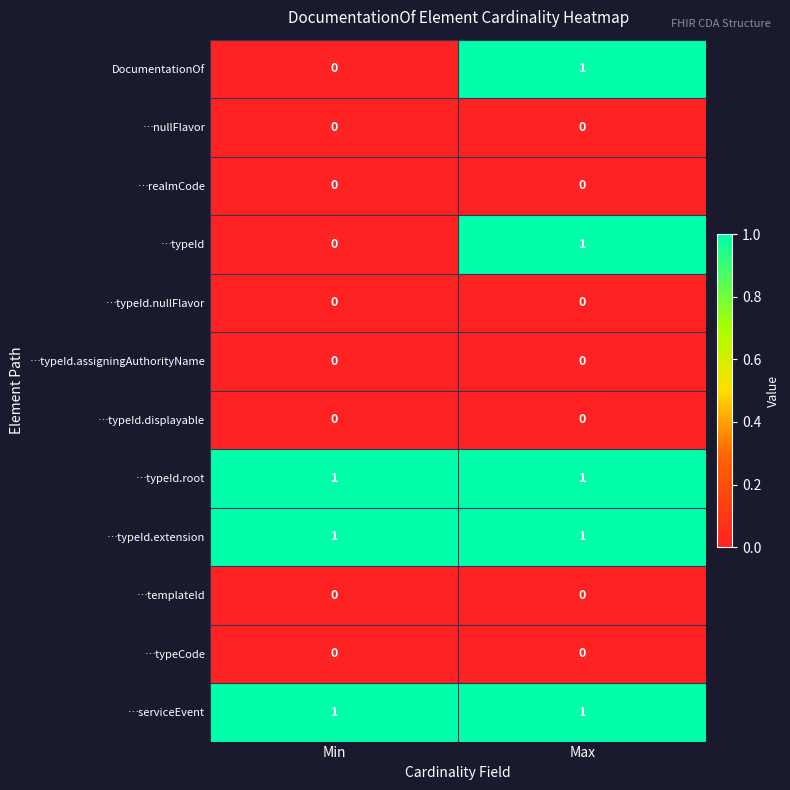

Is the value of …realmCode at Min greater than the value of …typeId at Max?

No